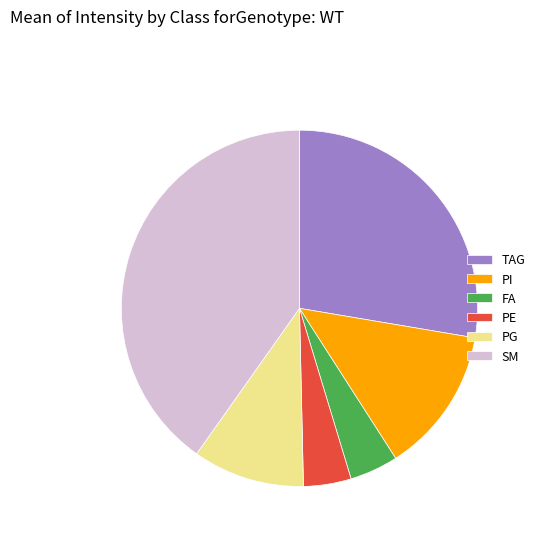

Approximately how many times larger is the value at PE compared to FA?

1.0